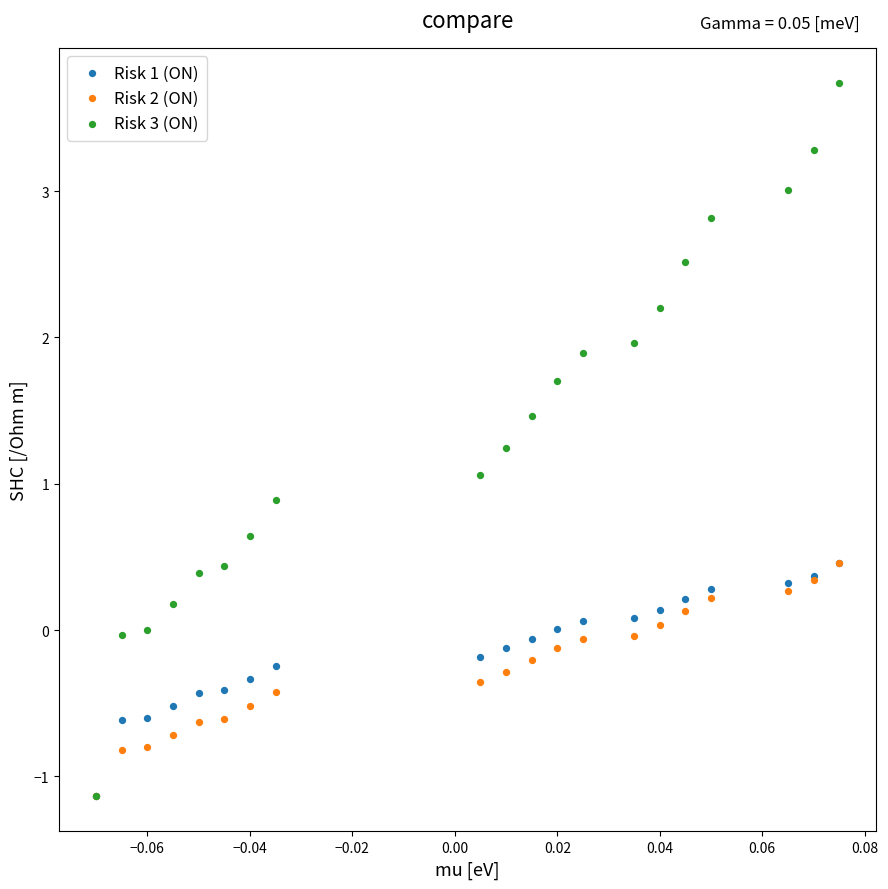

Across all series, what Y value is closest to 1?

1.1